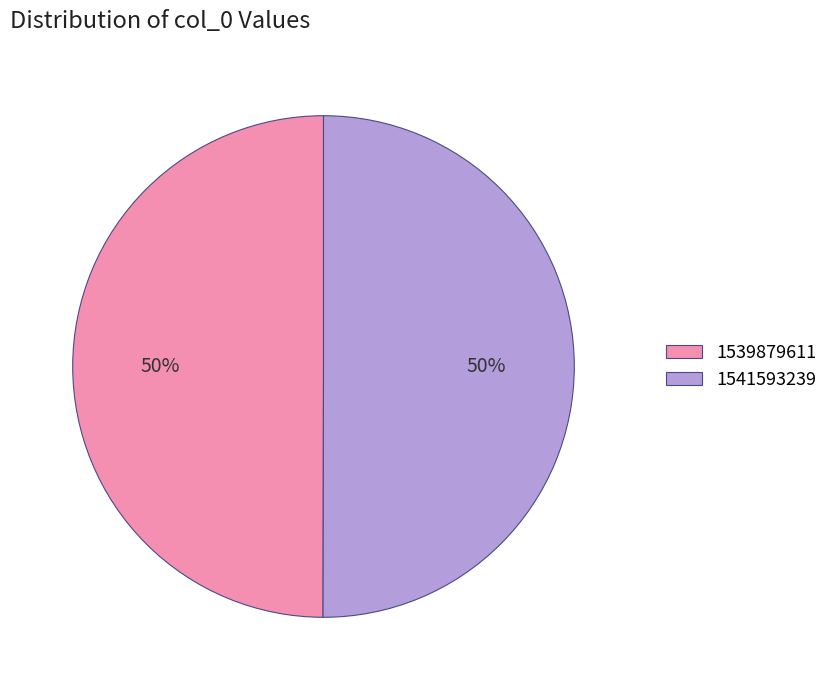

Is the sum of 1541593239 and 1539879611 greater than half?

Yes